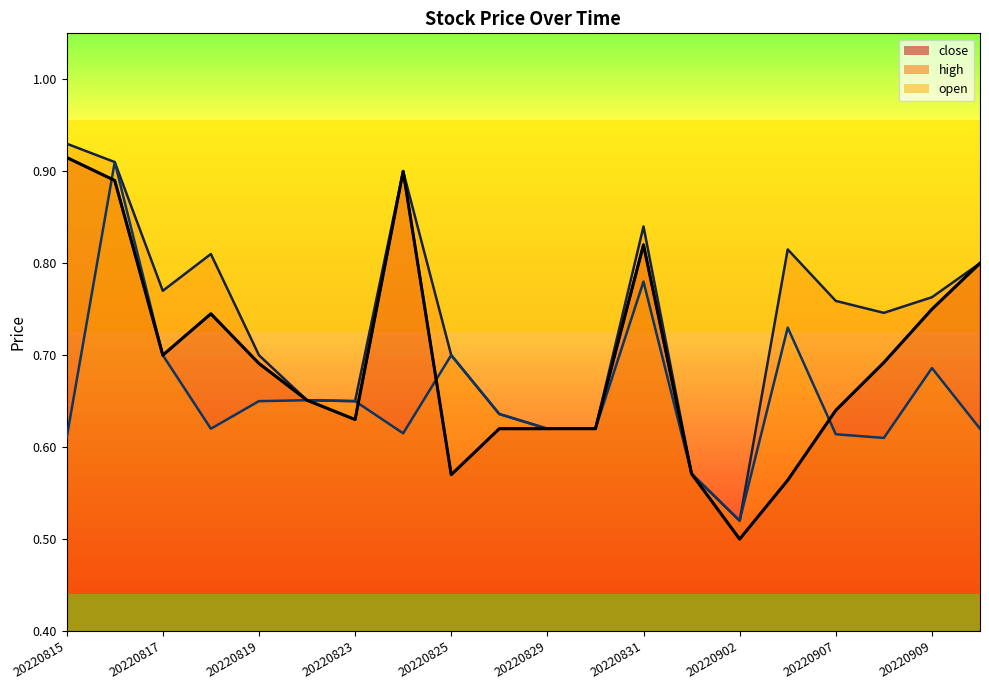

The value of close at 20220831 is 0.4. True or false?

False